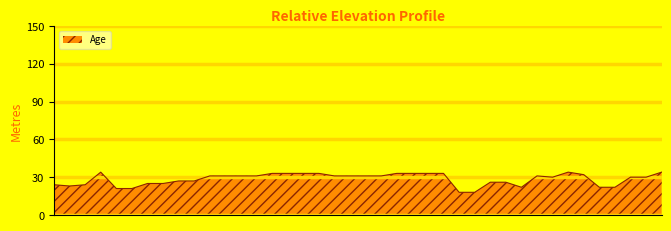

How many series are shown in this chart?

1